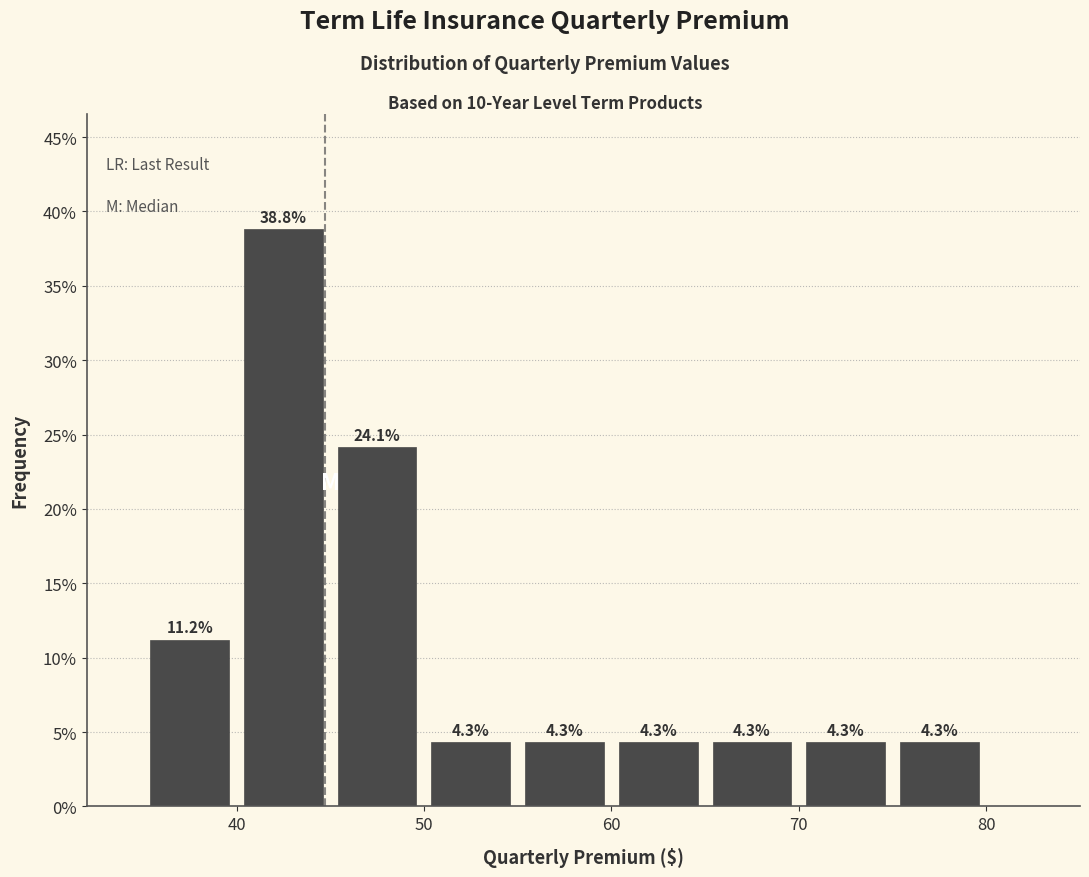

Reading left to right, transcribe this chart: for each bar, give the range it covers on the x-axis and its height.

35 to 40: 11.2
40 to 45: 38.8
45 to 50: 24.1
50 to 55: 4.3
55 to 60: 4.3
60 to 65: 4.3
65 to 70: 4.3
70 to 75: 4.3
75 to 80: 4.3